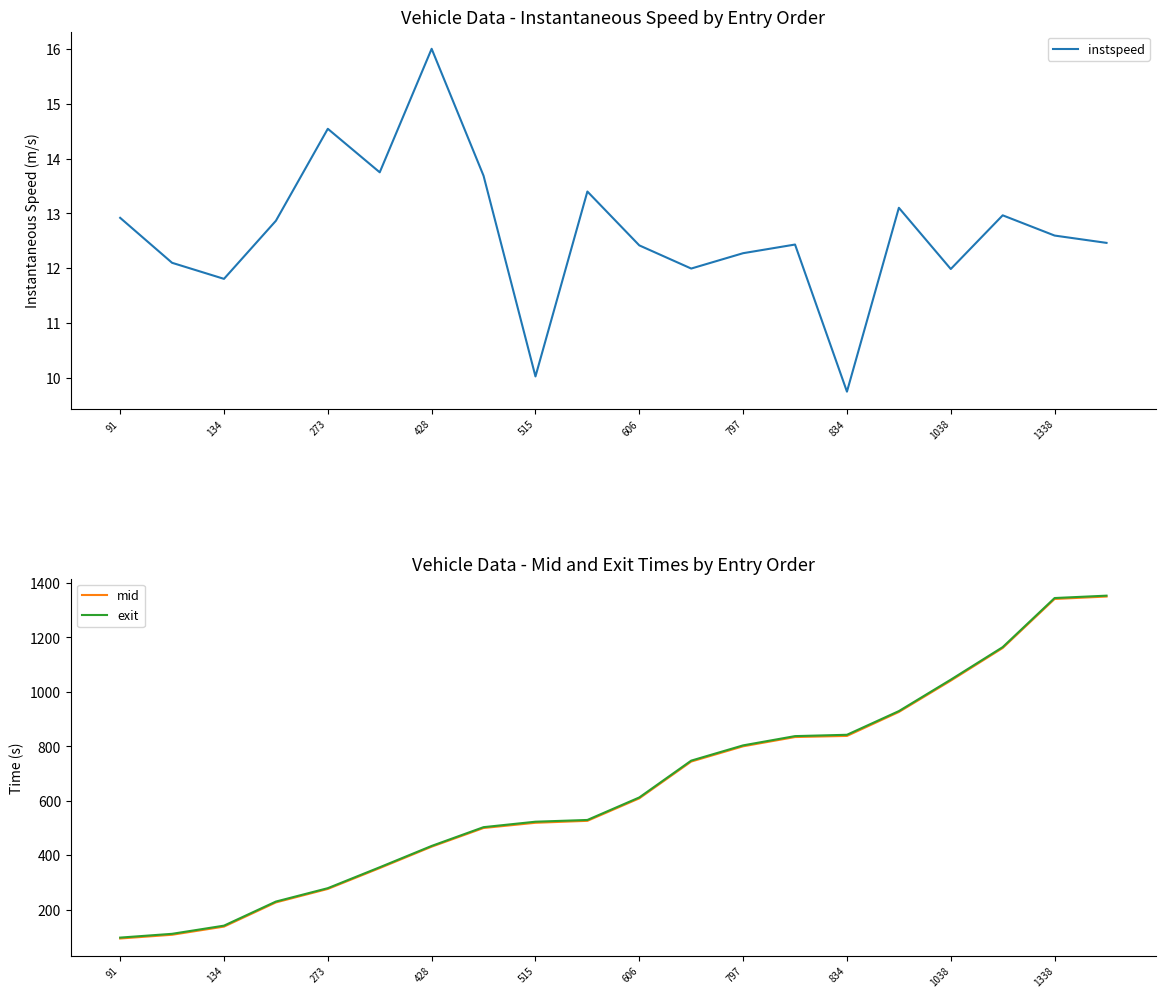

What is the minimum value for exit?

97.8